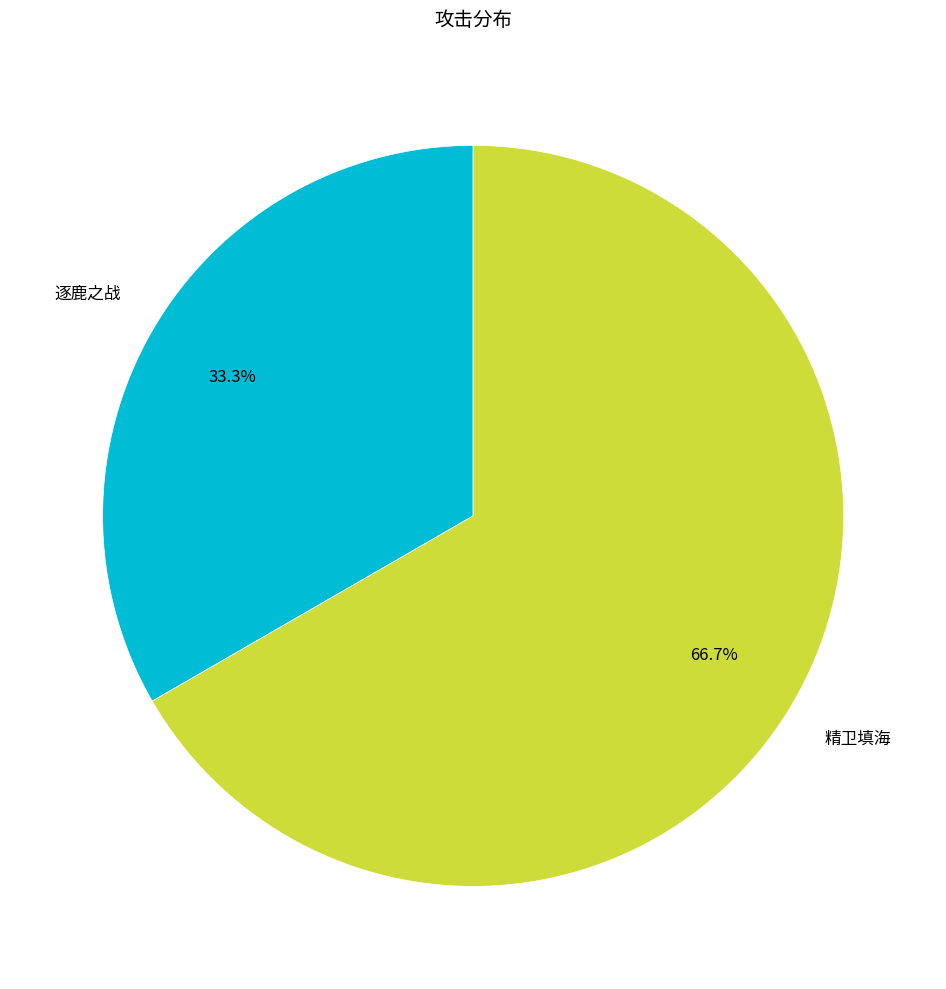

Is there any slice that represents more than half of the pie?

Yes